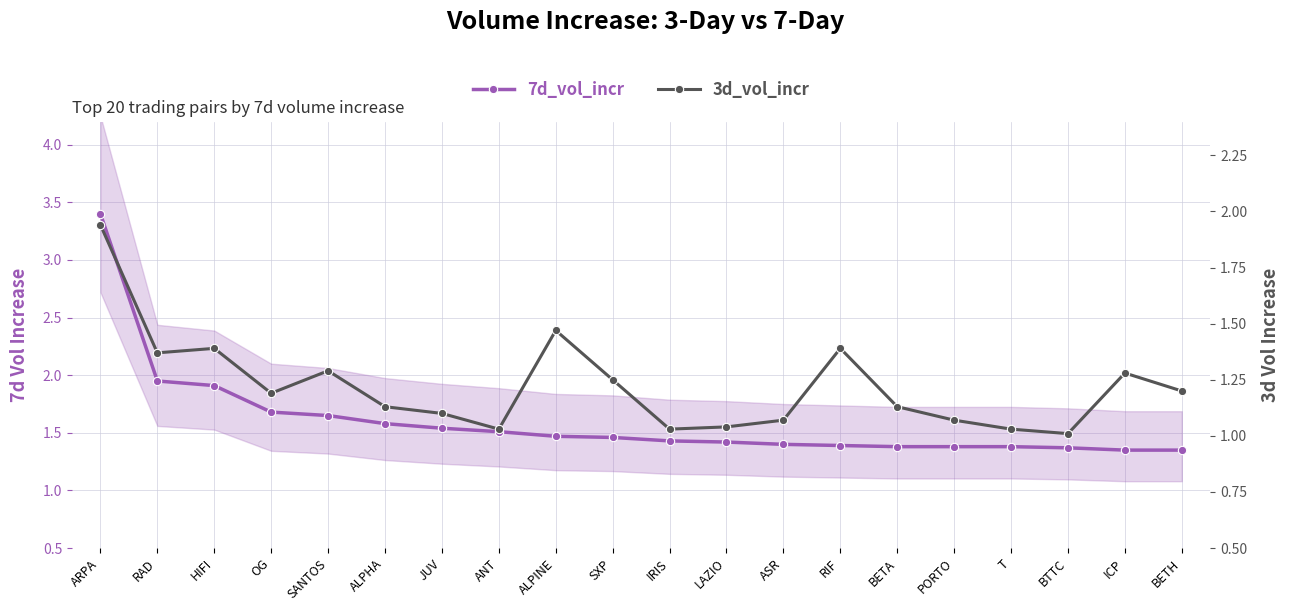

The value of 3d_vol_incr at ICP is 0.7. True or false?

False